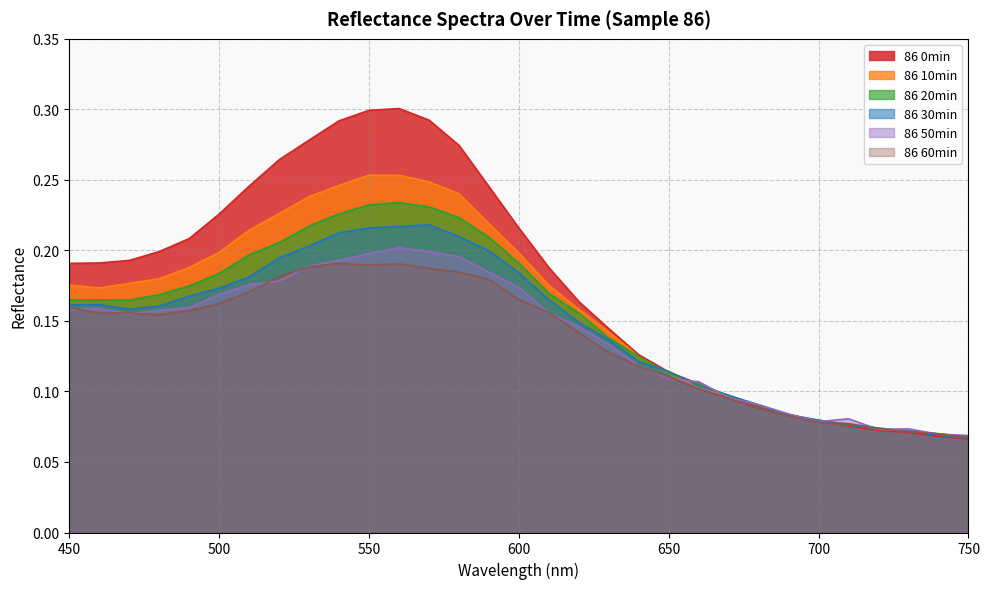

Is the value of 86 10min at 660 greater than the value of 86 20min at 480?

No